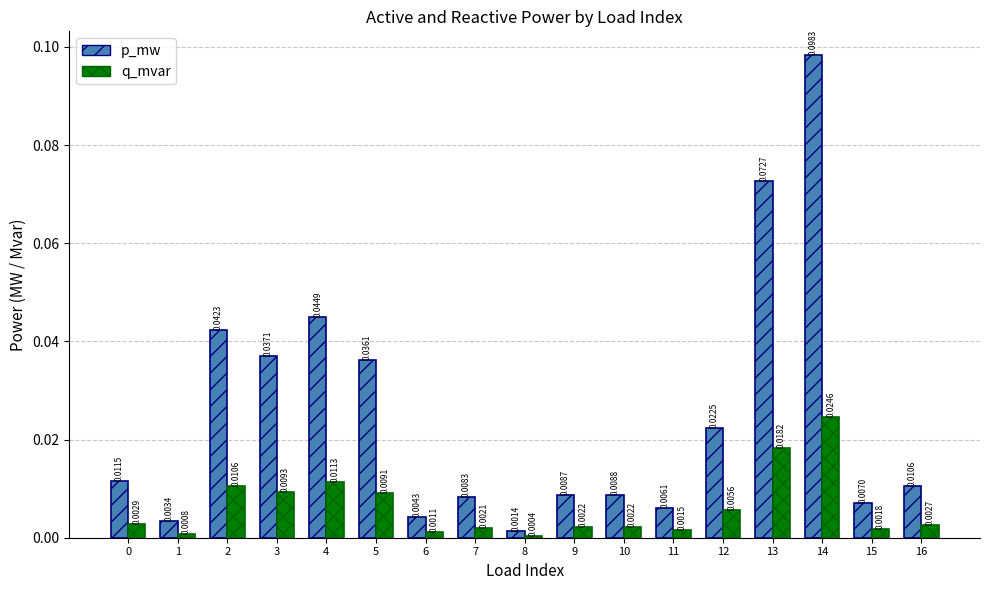

Which series changed the most between 2 and 3?

p_mw